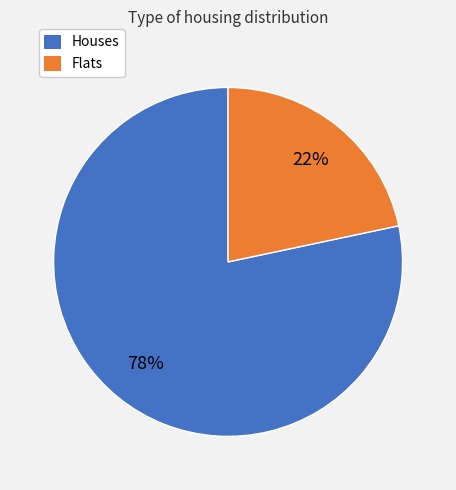

To the nearest percent, what is the average slice percentage?

50%